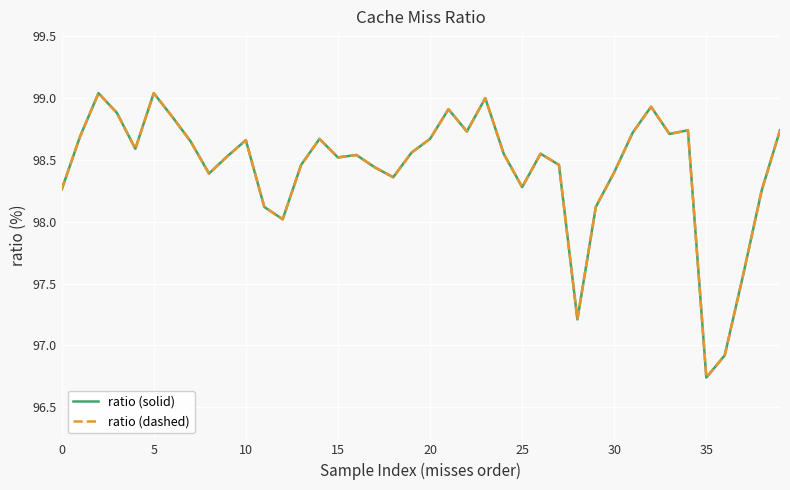

At how many categories does at least one series exceed 97?

38